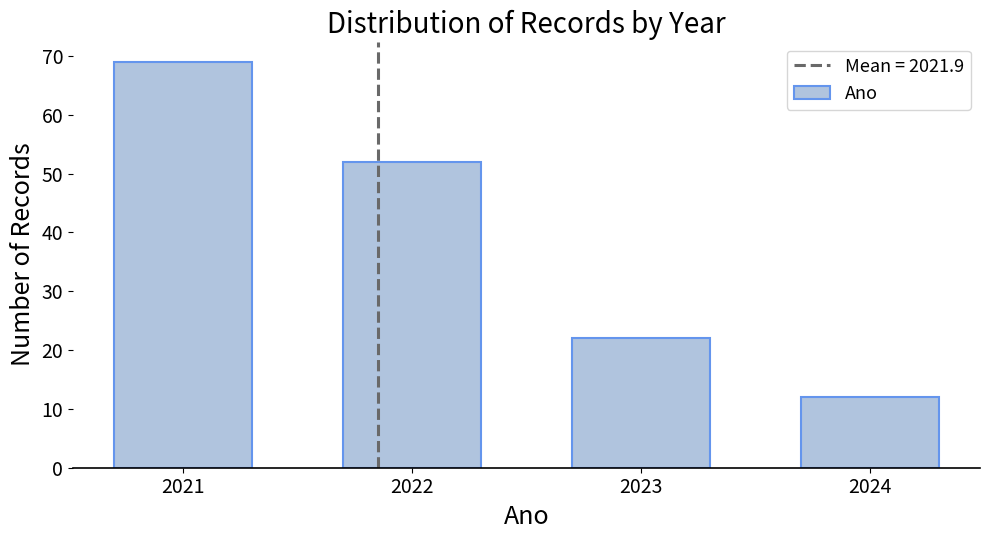

Reading left to right, transcribe this chart: for each bar, give the range it covers on the x-axis and its height. The values are not printed on the chart, so give them approximately, as read against the axis.

2020.5 to 2021.5: 69
2021.5 to 2022.5: 52
2022.5 to 2023.5: 22
2023.5 to 2024.5: 12